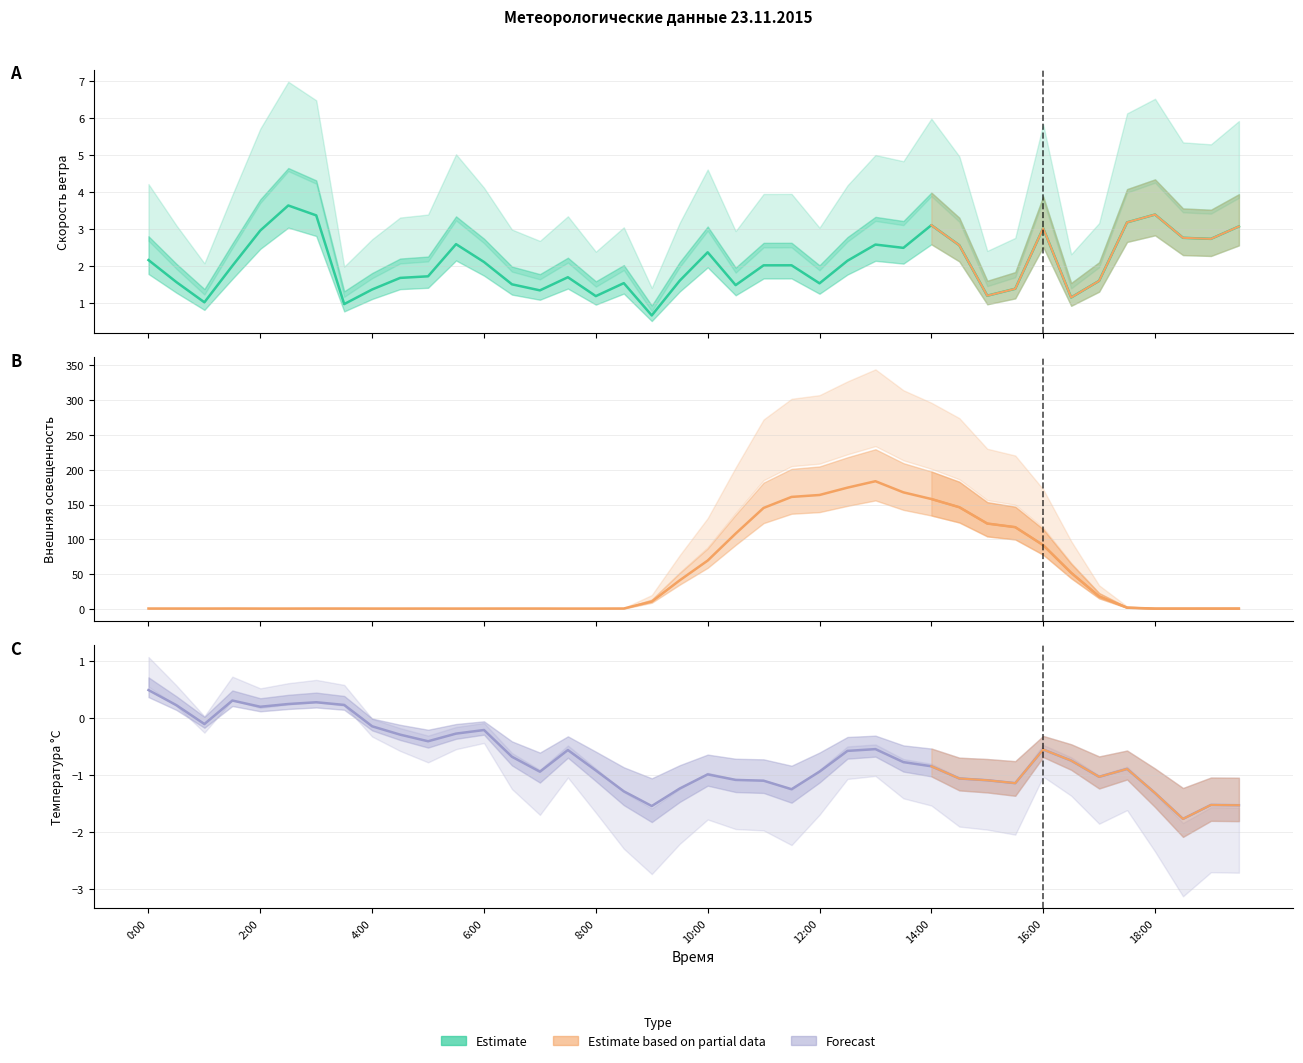

What is the spread (max minus min) of values at 10?

2.1